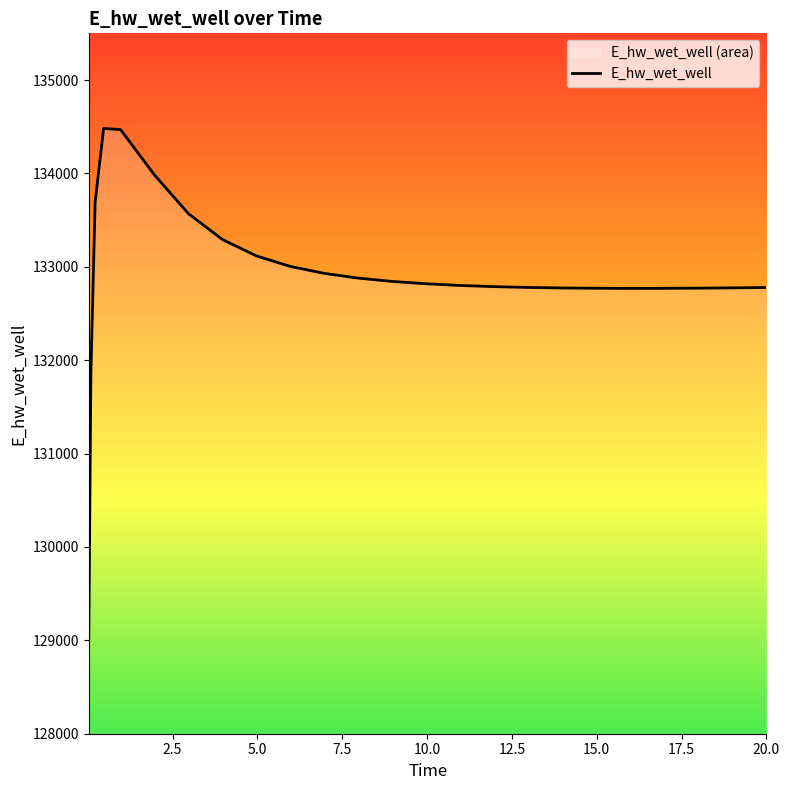

At which label does the data first exceed 132800?

0.21875